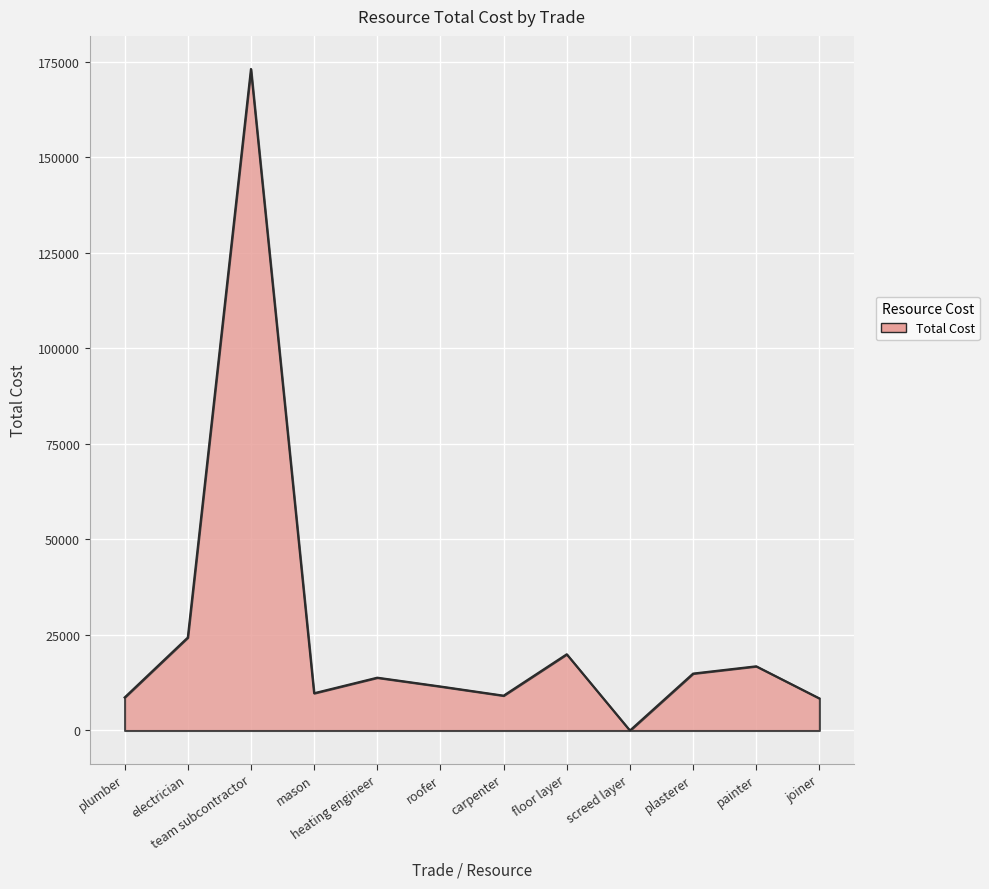

What position from the left is plumber?

1